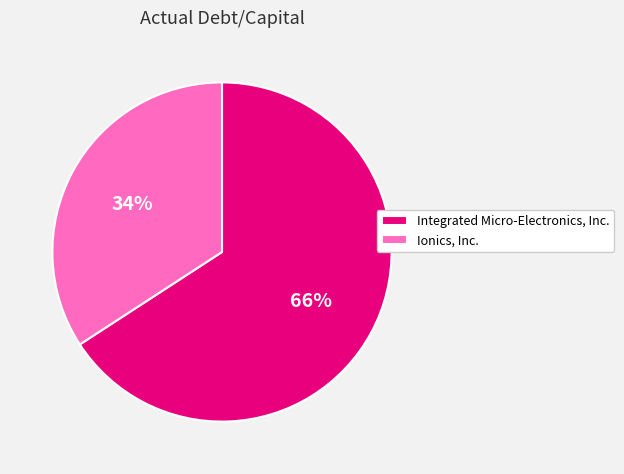

Which slice is the largest?

Integrated Micro-Electronics, Inc.